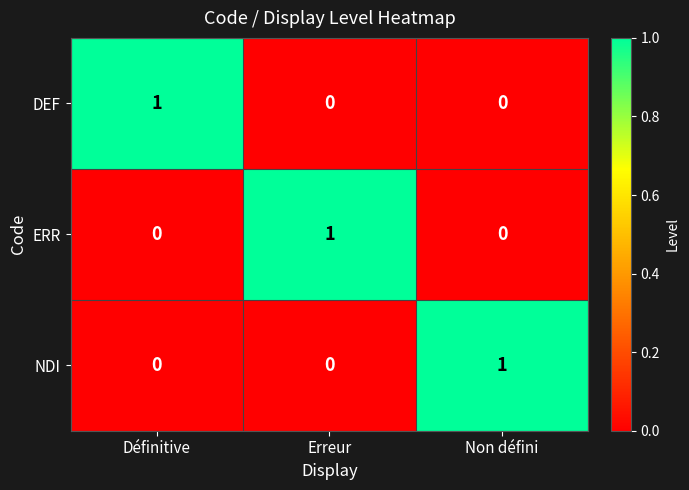

Count the ERR values in the range 0 to 1.

3